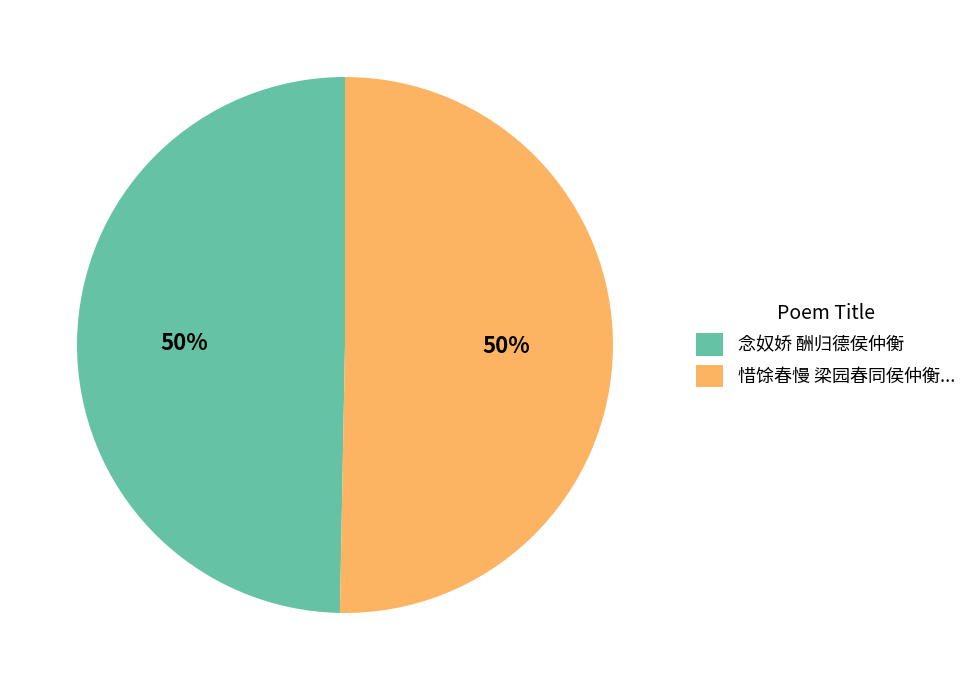

To the nearest percent, what portion does 念奴娇 酬归德侯仲衡 represent?

50%